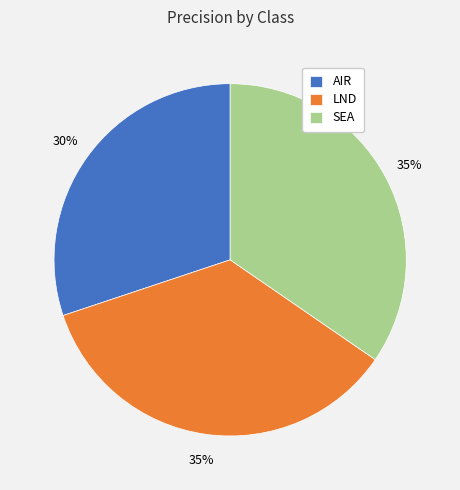

Which slice is the smallest?

AIR